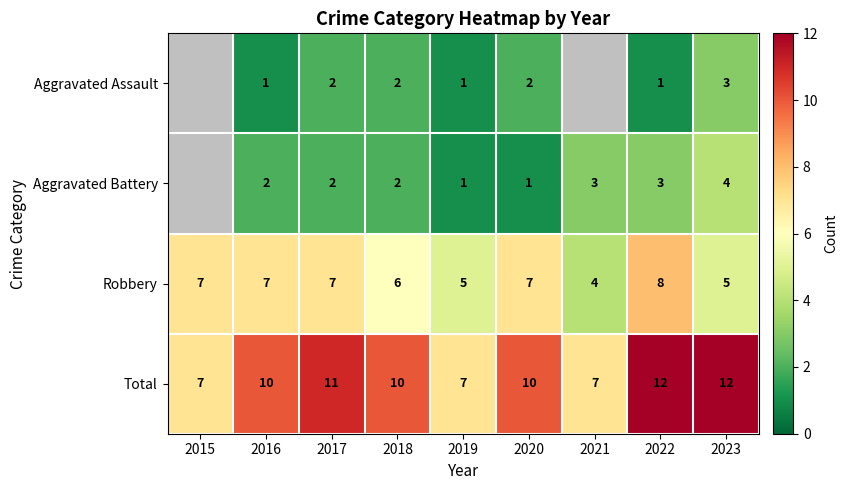

What is the sum of all Total values?

86